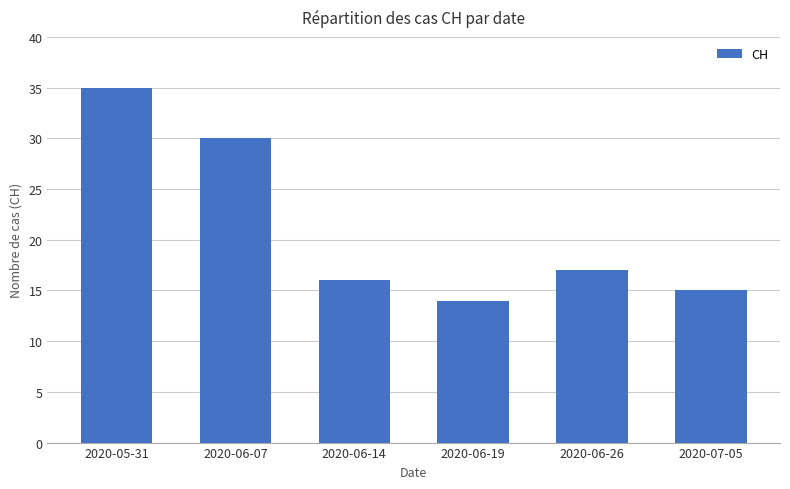

What position from the left is 2020-06-07?

2